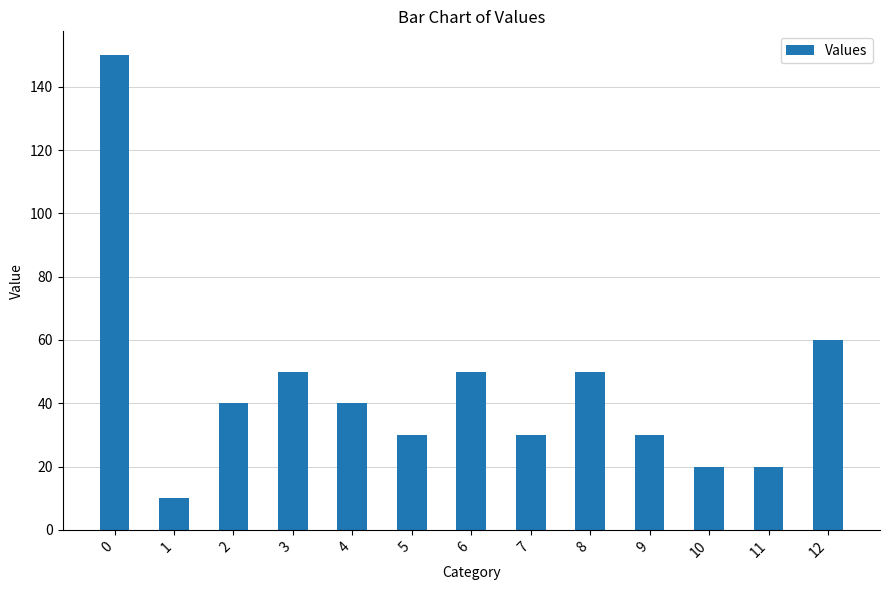

What is the sum of all values?

580